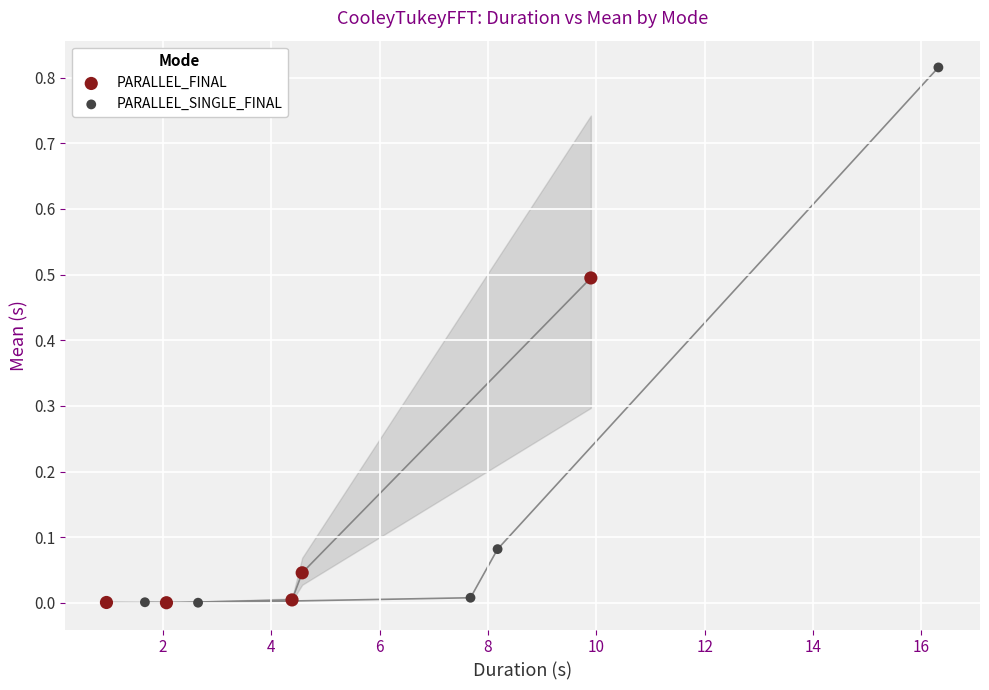

Which series has the widest spread of Y values?

PARALLEL_SINGLE_FINAL